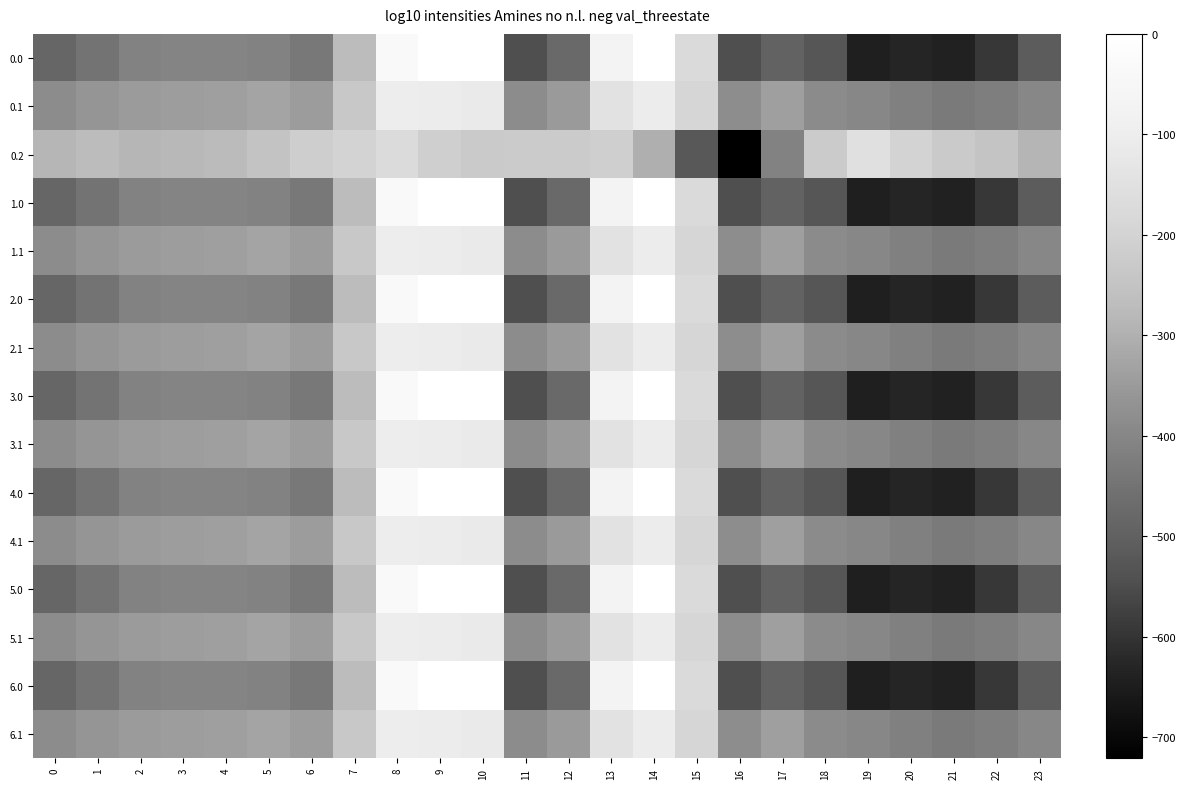

Rank the series at 1 from lowest to highest value.

0.0, 1.0, 2.0, 3.0, 4.0, 5.0, 6.0, 0.1, 1.1, 2.1, 3.1, 4.1, 5.1, 6.1, 0.2